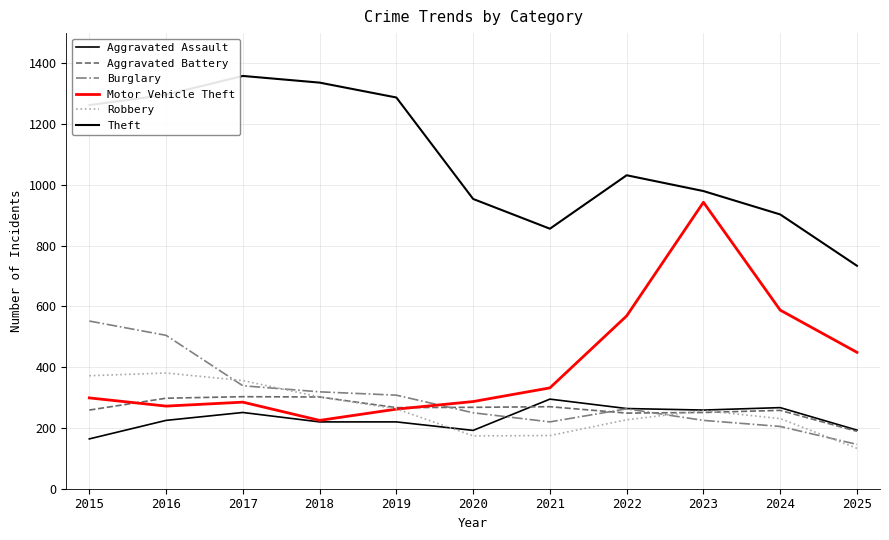

What is the value of the Aggravated Battery point at the 7th from the left?

270